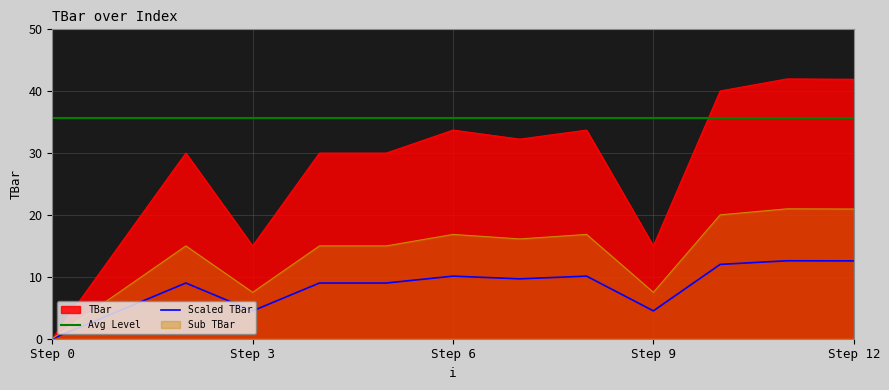

List the series in order of their peak value, lowest first.

Scaled TBar, Sub TBar, Avg Level, TBar